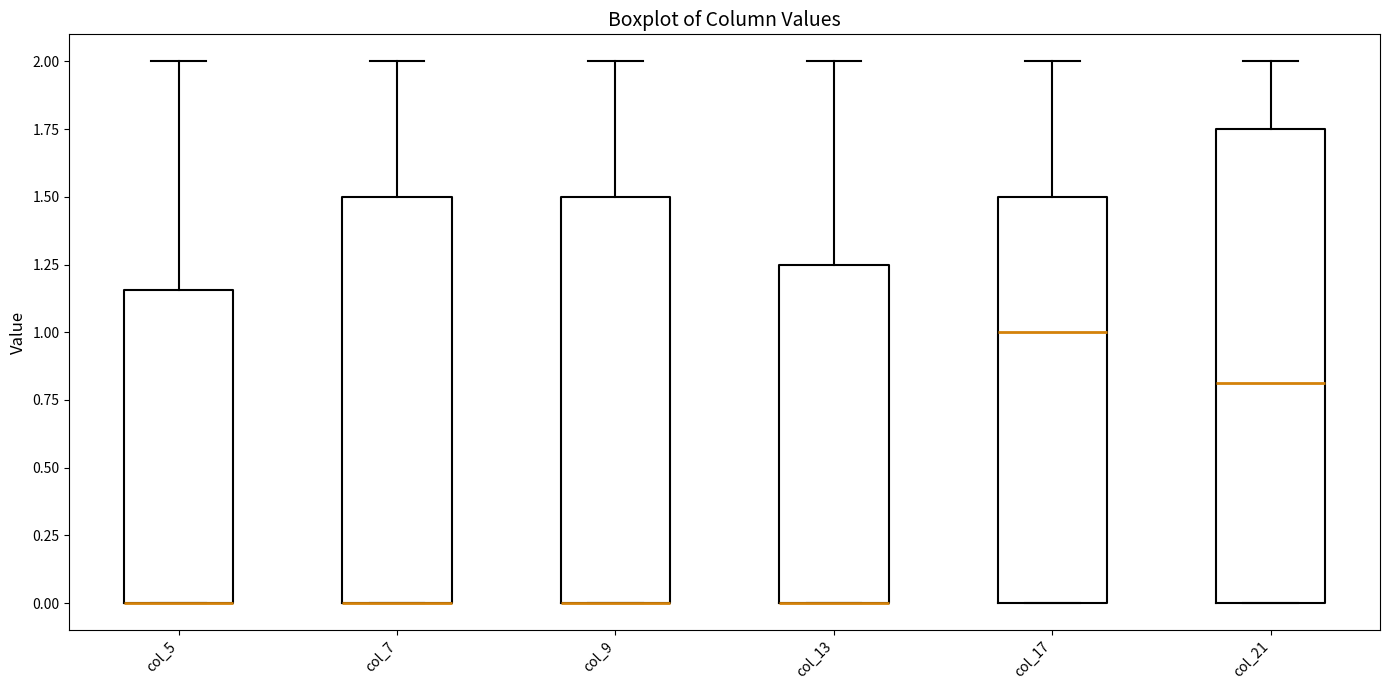

Where is the lower edge of the box for col_17 on the y-axis? The values are not printed on the chart, so give them approximately, as read against the axis.

0.00